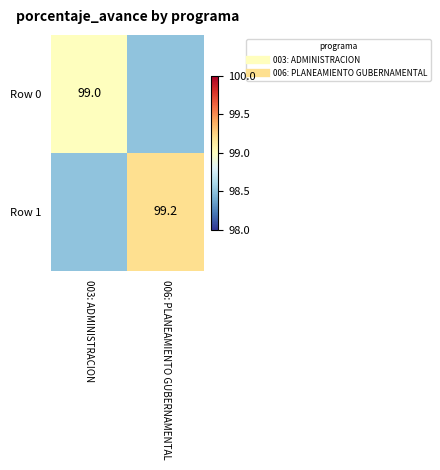

How many values in the Row 0 series are below 99?

1